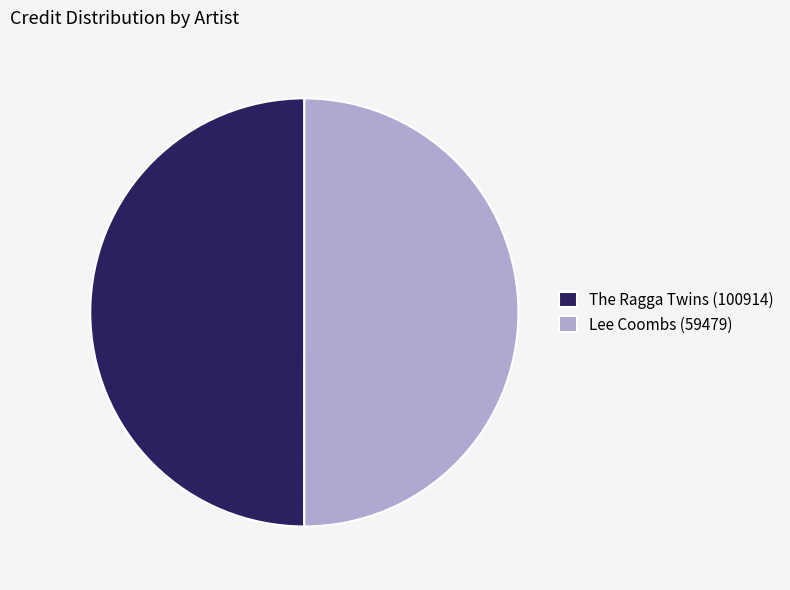

Combined, do Lee Coombs (59479) and The Ragga Twins (100914) account for over 50%?

Yes